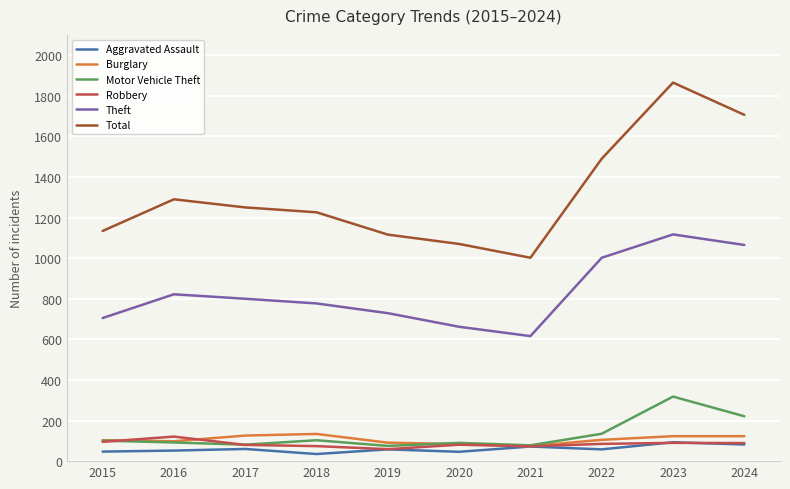

True or false: Motor Vehicle Theft and Total intersect in this chart.

False